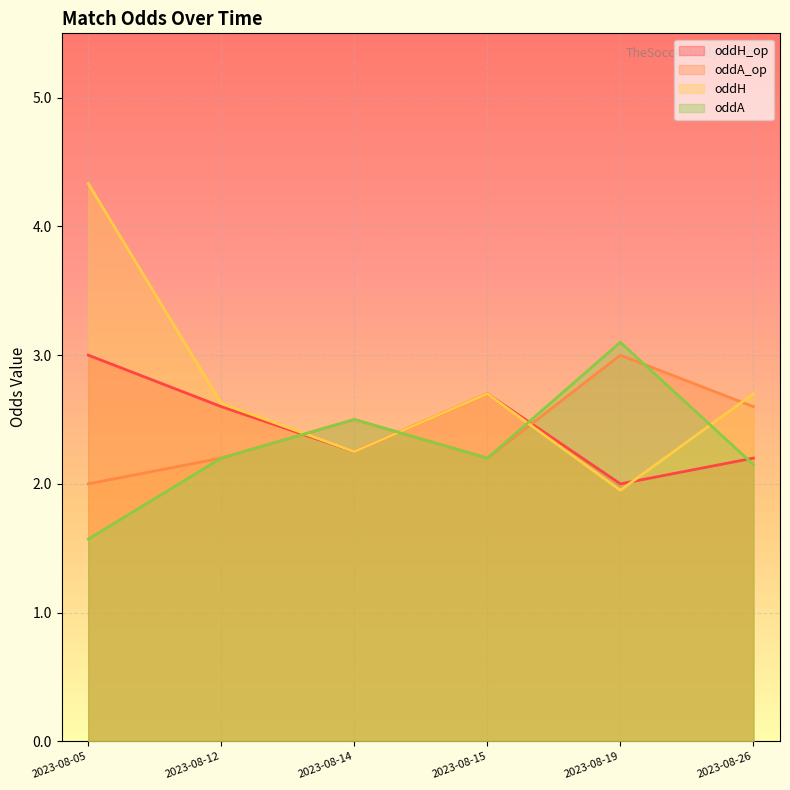

Which has a higher value, 2023-08-19 or 2023-08-12?

2023-08-12